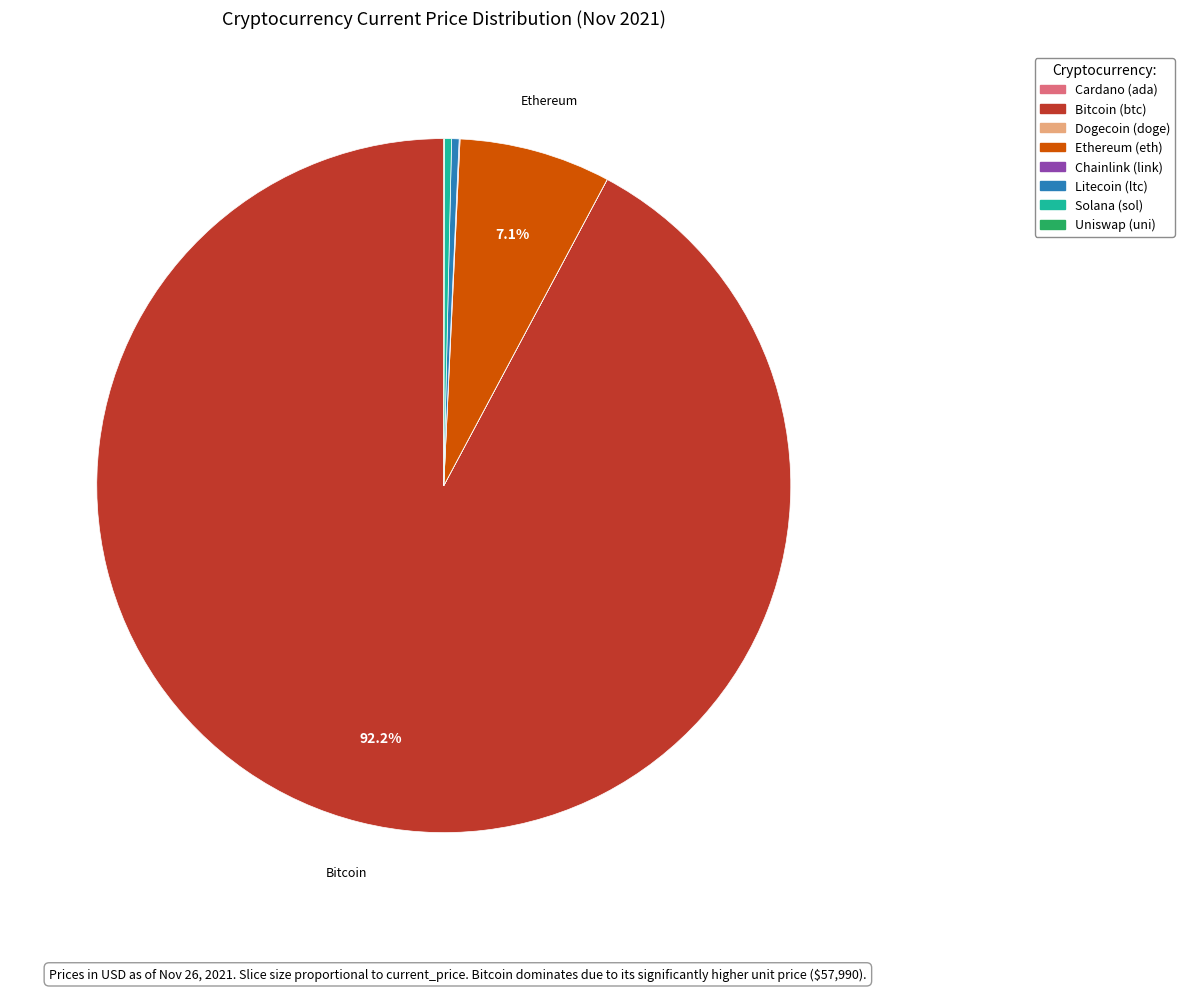

Is there a majority slice in this chart?

Yes